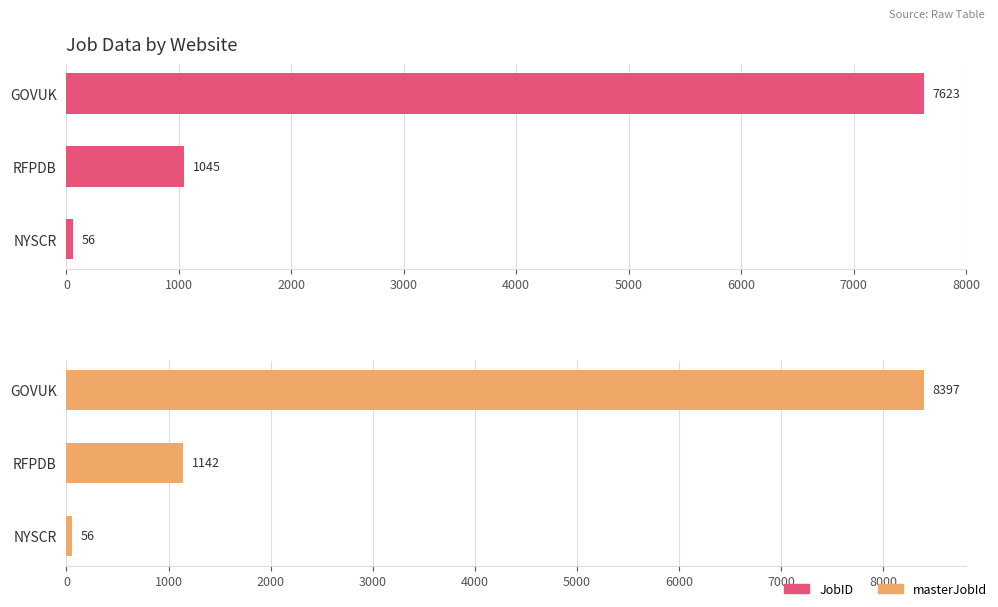

Is the value of masterJobId at NYSCR greater than the value of JobID at NYSCR?

No